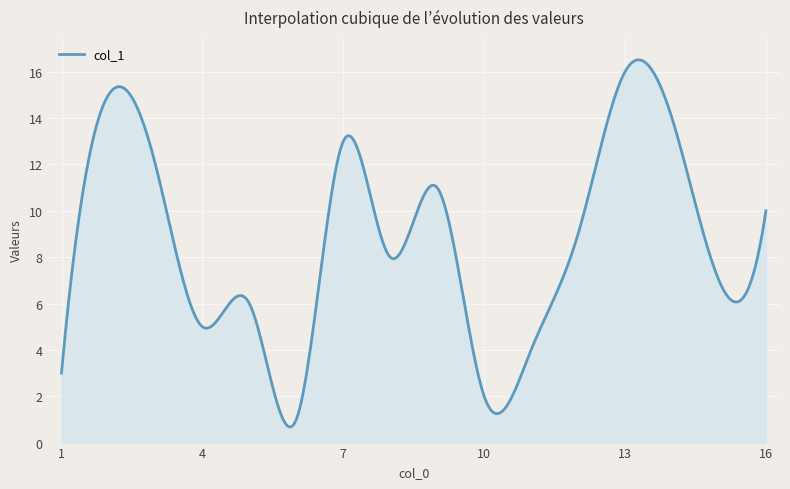

What is the difference between the maximum and minimum values?

15.8